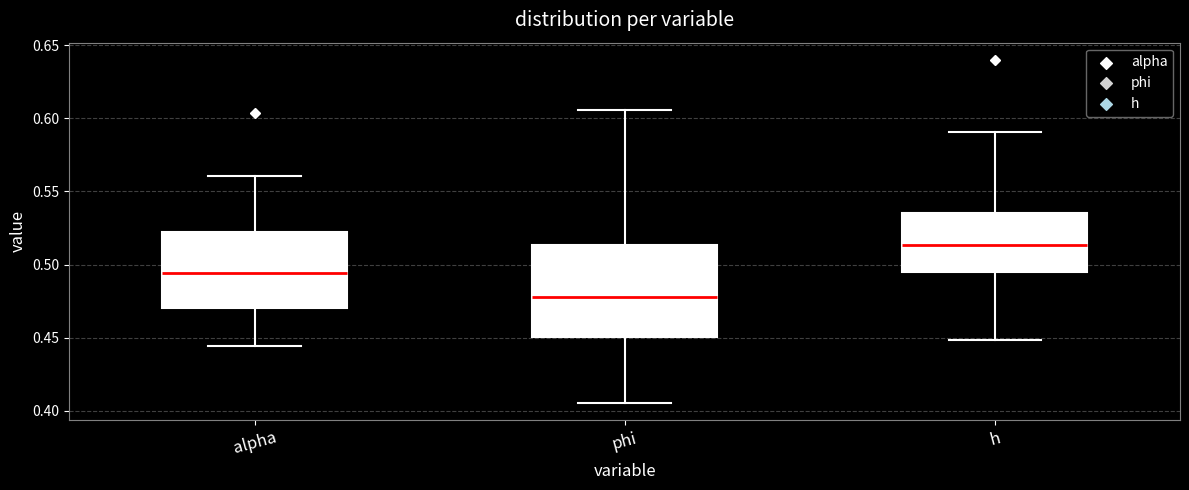

Which box is the tallest, from its lower edge to its upper edge?

phi